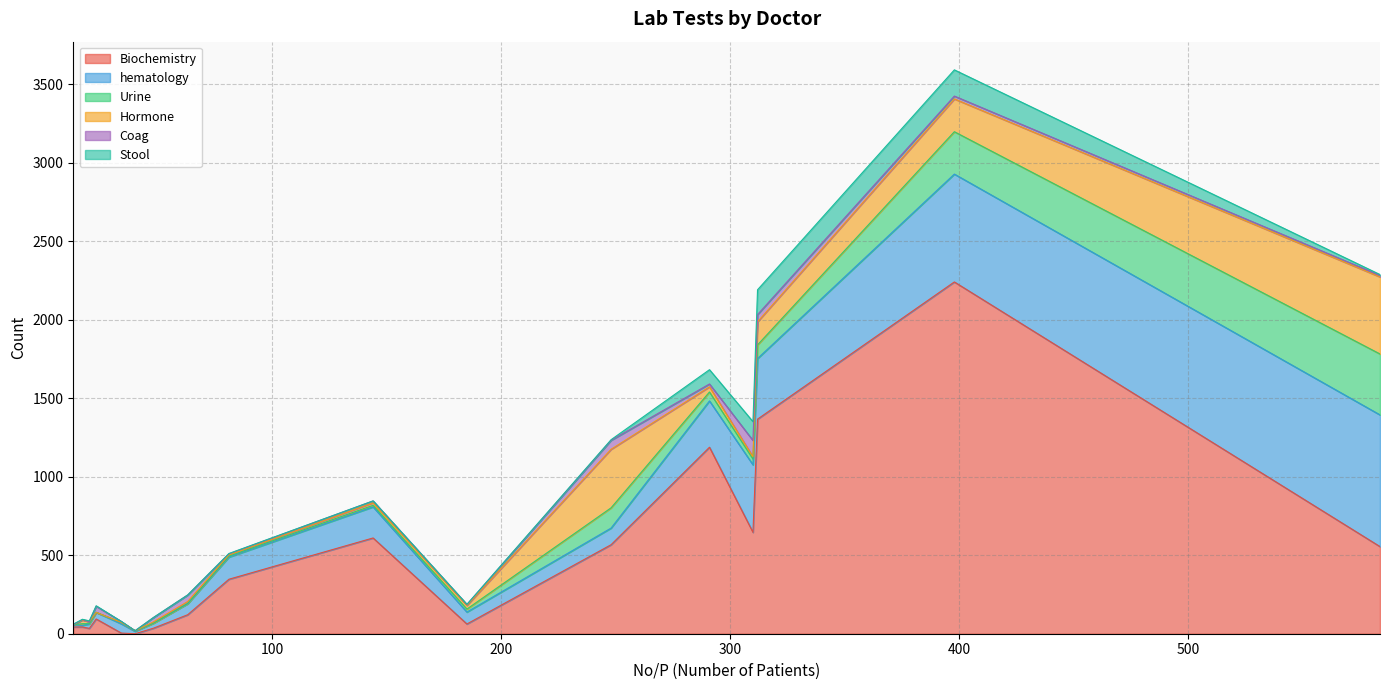

Reading right to left, what are all the values shown in this chart?

Biochemistry: Outsite=62	ER=1367	Dr wasem=555	Dr shacban=347	Dr maan=567	Dr maalin=646	Dr khaled=1188	Dr gayath=2241	Dr amir Jabir=0	Dr Rani bahjad=4	Dr Rami=94	Dr Rabie=43	Dr Nabil safiah=35	Dr Mohamed Farah Jama=34	Dr Maan=43	Dr Ghannam=121	Dr Ahmed Mohamed=610
hematology: Outsite=76	ER=386	Dr wasem=839	Dr shacban=141	Dr maan=106	Dr maalin=430	Dr khaled=295	Dr gayath=687	Dr amir Jabir=15	Dr Rani bahjad=59	Dr Rami=42	Dr Rabie=14	Dr Nabil safiah=32	Dr Mohamed Farah Jama=28	Dr Maan=10	Dr Ghannam=70	Dr Ahmed Mohamed=198
Urine: Outsite=19	ER=87	Dr wasem=388	Dr shacban=6	Dr maan=129	Dr maalin=37	Dr khaled=57	Dr gayath=270	Dr amir Jabir=4	Dr Rani bahjad=9	Dr Rami=0	Dr Rabie=0	Dr Nabil safiah=0	Dr Mohamed Farah Jama=2	Dr Maan=11	Dr Ghannam=2	Dr Ahmed Mohamed=10
Hormone: Outsite=23	ER=147	Dr wasem=491	Dr shacban=8	Dr maan=373	Dr maalin=14	Dr khaled=33	Dr gayath=209	Dr amir Jabir=0	Dr Rani bahjad=0	Dr Rami=0	Dr Rabie=0	Dr Nabil safiah=8	Dr Mohamed Farah Jama=12	Dr Maan=23	Dr Ghannam=12	Dr Ahmed Mohamed=16
Coag: Outsite=6	ER=46	Dr wasem=9	Dr shacban=7	Dr maan=57	Dr maalin=104	Dr khaled=18	Dr gayath=18	Dr amir Jabir=0	Dr Rani bahjad=6	Dr Rami=39	Dr Rabie=0	Dr Nabil safiah=28	Dr Mohamed Farah Jama=0	Dr Maan=3	Dr Ghannam=42	Dr Ahmed Mohamed=12
Stool: Outsite=1	ER=158	Dr wasem=6	Dr shacban=2	Dr maan=4	Dr maalin=120	Dr khaled=91	Dr gayath=167	Dr amir Jabir=0	Dr Rani bahjad=0	Dr Rami=3	Dr Rabie=4	Dr Nabil safiah=0	Dr Mohamed Farah Jama=6	Dr Maan=2	Dr Ghannam=0	Dr Ahmed Mohamed=0